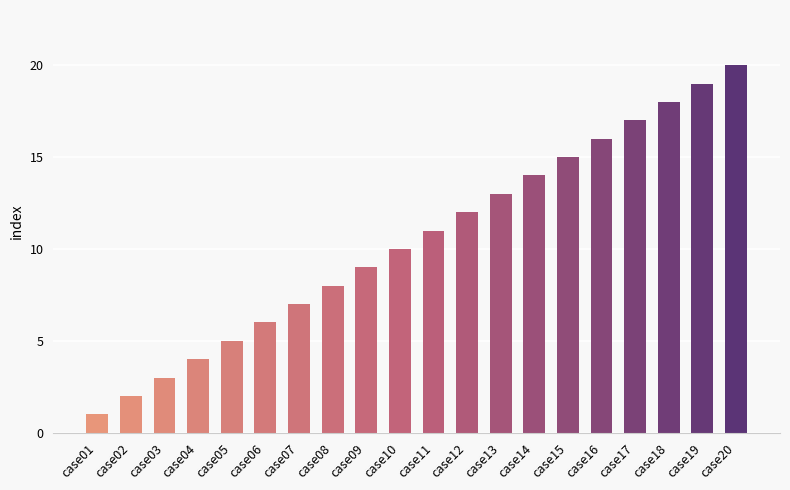

Rank the categories by value from highest to lowest.

case20, case19, case18, case17, case16, case15, case14, case13, case12, case11, case10, case09, case08, case07, case06, case05, case04, case03, case02, case01